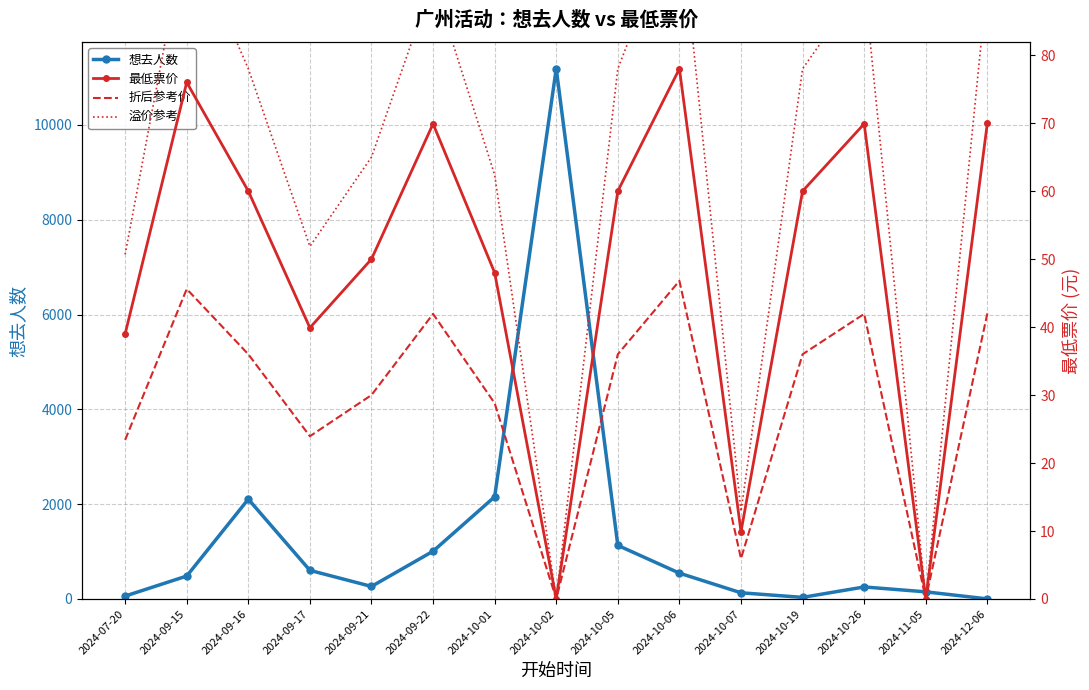

Reading left to right, list all the values displayed in this chart.

想去人数: 2024-07-20=62.0	2024-09-15=484.0	2024-09-16=2106.0	2024-09-17=604.0	2024-09-21=265.0	2024-09-22=1008.0	2024-10-01=2156.0	2024-10-02=11186.0	2024-10-05=1131.0	2024-10-06=545.0	2024-10-07=131.0	2024-10-19=34.0	2024-10-26=254.0	2024-11-05=151.0	2024-12-06=2.0
最低票价: 2024-07-20=39.0	2024-09-15=76.0	2024-09-16=60.0	2024-09-17=39.9	2024-09-21=50.0	2024-09-22=69.9	2024-10-01=48.0	2024-10-02=0.0	2024-10-05=60.0	2024-10-06=78.0	2024-10-07=9.9	2024-10-19=60.0	2024-10-26=69.9	2024-11-05=0.0	2024-12-06=70.0
折后参考价: 2024-07-20=23.4	2024-09-15=45.6	2024-09-16=36.0	2024-09-17=23.9	2024-09-21=30.0	2024-09-22=41.9	2024-10-01=28.8	2024-10-02=0.0	2024-10-05=36.0	2024-10-06=46.8	2024-10-07=5.9	2024-10-19=36.0	2024-10-26=41.9	2024-11-05=0.0	2024-12-06=42.0
溢价参考: 2024-07-20=50.7	2024-09-15=98.8	2024-09-16=78.0	2024-09-17=51.9	2024-09-21=65.0	2024-09-22=90.9	2024-10-01=62.4	2024-10-02=0.0	2024-10-05=78.0	2024-10-06=101.4	2024-10-07=12.9	2024-10-19=78.0	2024-10-26=90.9	2024-11-05=0.0	2024-12-06=91.0